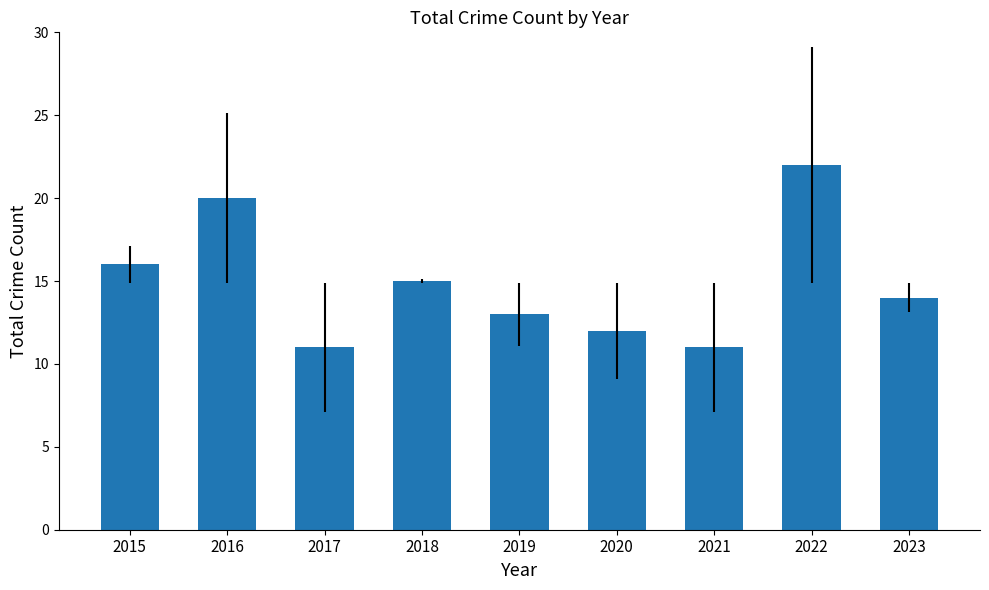

Count the number of data series in this chart.

1